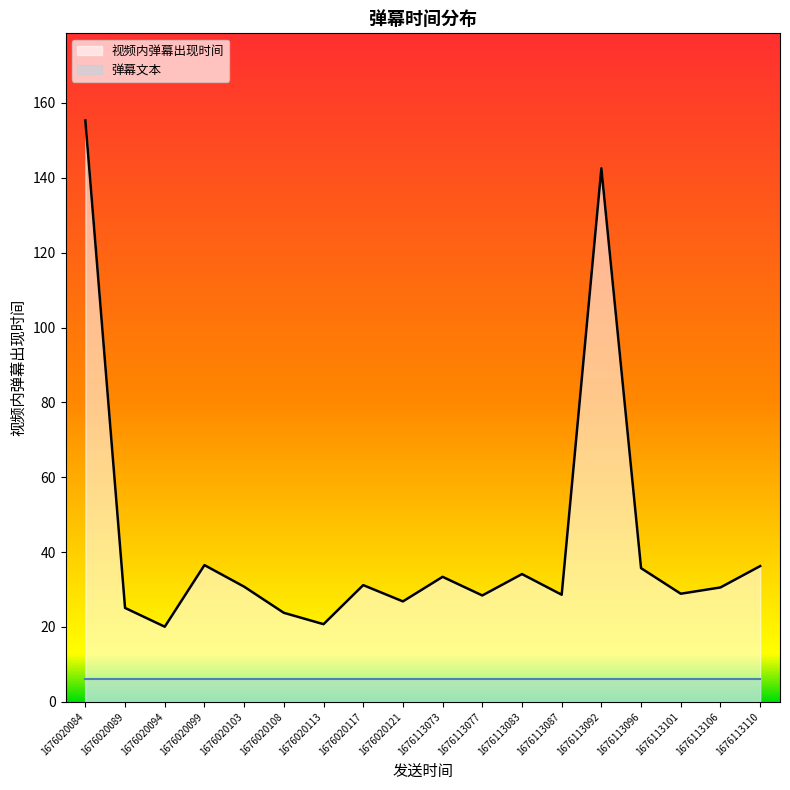

How many distinct data groups are displayed?

2